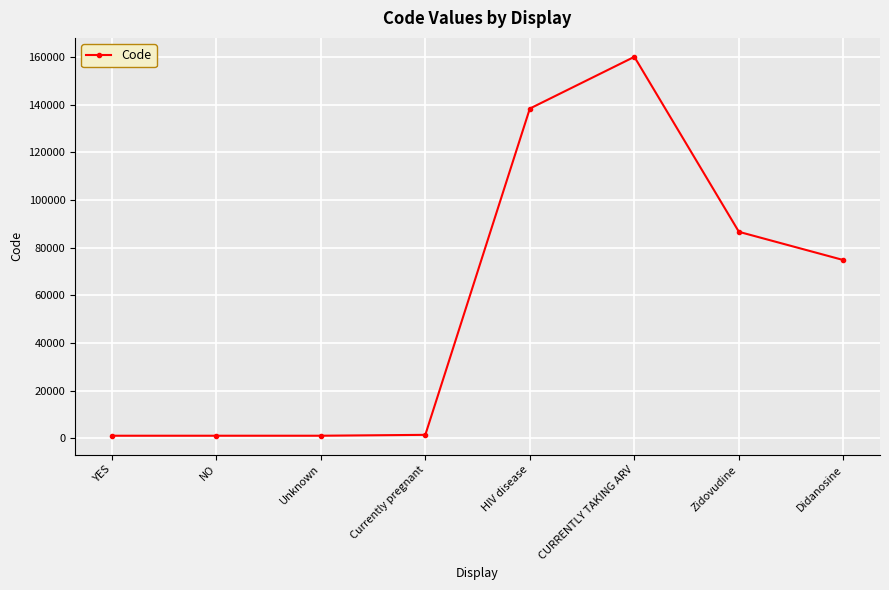

Where does the data first go above 74807?

HIV disease